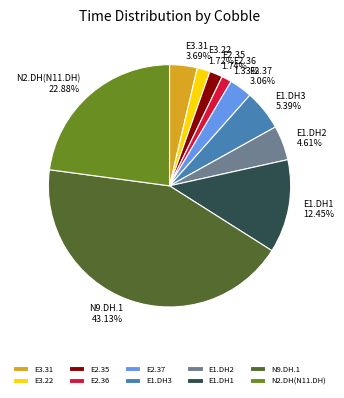

The E2.35 slice represents 11% of the pie. True or false?

False